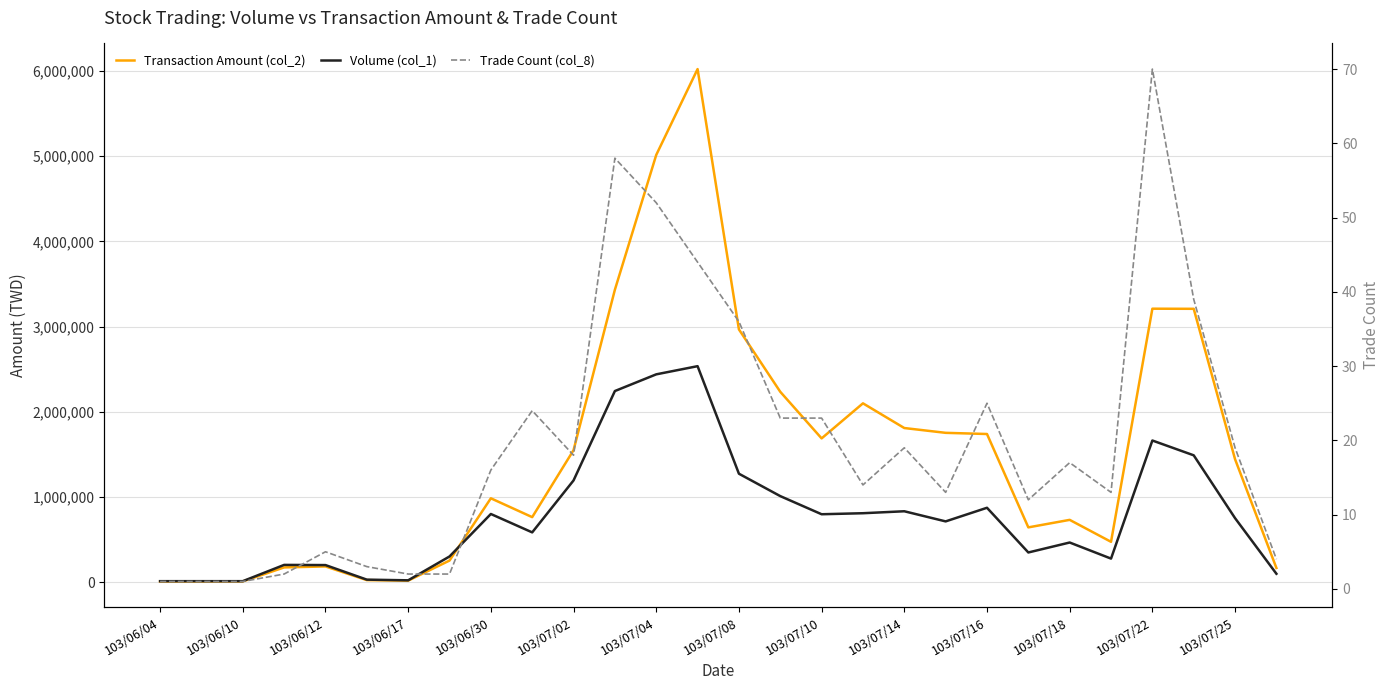

What is the sum of all Trade Count (col_8) values?

556